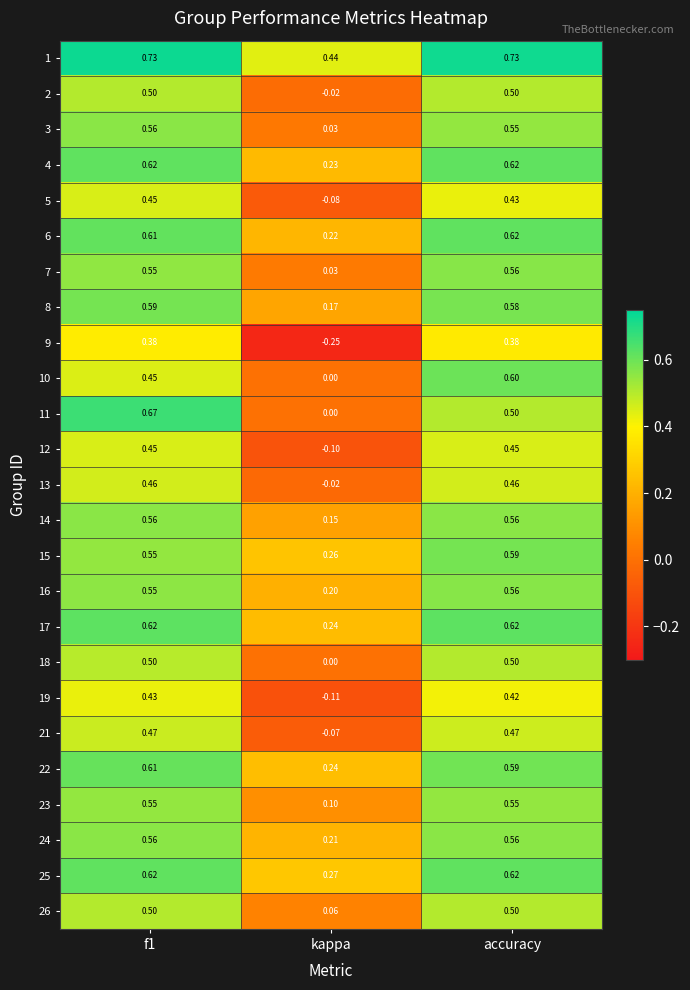

Where is 17 nearest to the value 0?

kappa